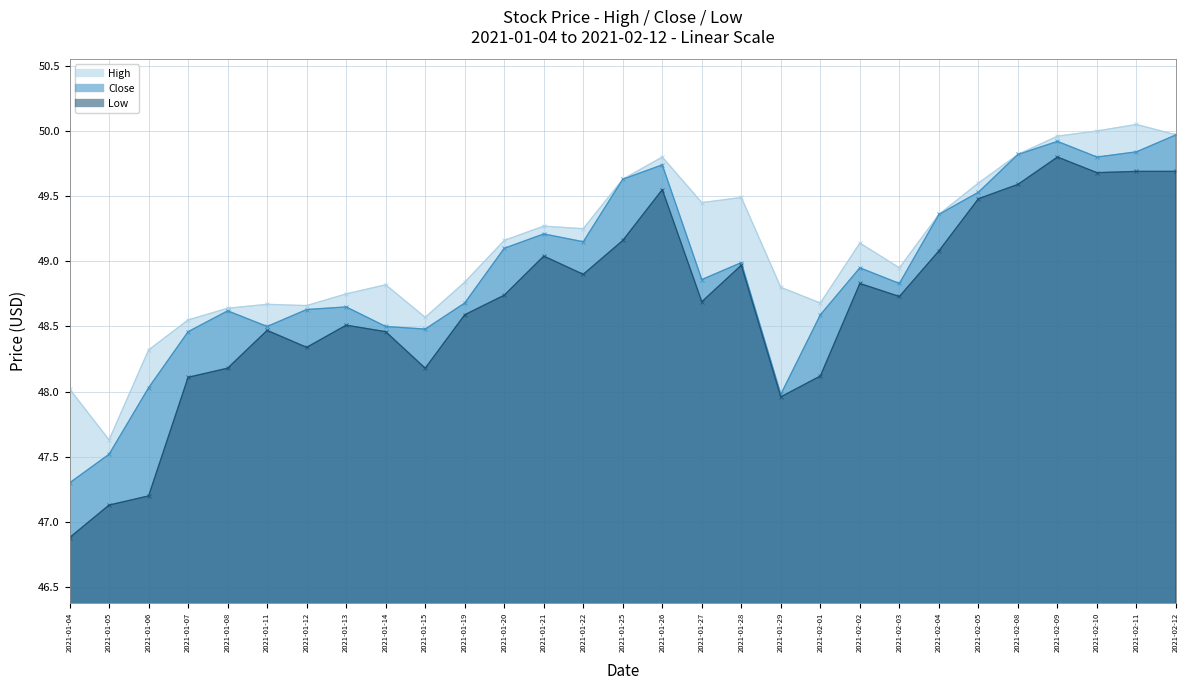

Reading left to right, list all the values displayed in this chart.

High: 2021-01-04=48.0	2021-01-05=47.6	2021-01-06=48.3	2021-01-07=48.5	2021-01-08=48.6	2021-01-11=48.7	2021-01-12=48.7	2021-01-13=48.8	2021-01-14=48.8	2021-01-15=48.6	2021-01-19=48.8	2021-01-20=49.2	2021-01-21=49.3	2021-01-22=49.2	2021-01-25=49.6	2021-01-26=49.8	2021-01-27=49.5	2021-01-28=49.5	2021-01-29=48.8	2021-02-01=48.7	2021-02-02=49.1	2021-02-03=49.0	2021-02-04=49.4	2021-02-05=49.6	2021-02-08=49.8	2021-02-09=50.0	2021-02-10=50.0	2021-02-11=50.0	2021-02-12=50.0
Close: 2021-01-04=47.3	2021-01-05=47.5	2021-01-06=48.0	2021-01-07=48.5	2021-01-08=48.6	2021-01-11=48.5	2021-01-12=48.6	2021-01-13=48.7	2021-01-14=48.5	2021-01-15=48.5	2021-01-19=48.7	2021-01-20=49.1	2021-01-21=49.2	2021-01-22=49.2	2021-01-25=49.6	2021-01-26=49.7	2021-01-27=48.9	2021-01-28=49.0	2021-01-29=48.0	2021-02-01=48.6	2021-02-02=49.0	2021-02-03=48.8	2021-02-04=49.4	2021-02-05=49.5	2021-02-08=49.8	2021-02-09=49.9	2021-02-10=49.8	2021-02-11=49.8	2021-02-12=50.0
Low: 2021-01-04=46.9	2021-01-05=47.1	2021-01-06=47.2	2021-01-07=48.1	2021-01-08=48.2	2021-01-11=48.5	2021-01-12=48.3	2021-01-13=48.5	2021-01-14=48.5	2021-01-15=48.2	2021-01-19=48.6	2021-01-20=48.7	2021-01-21=49.0	2021-01-22=48.9	2021-01-25=49.2	2021-01-26=49.5	2021-01-27=48.7	2021-01-28=49.0	2021-01-29=48.0	2021-02-01=48.1	2021-02-02=48.8	2021-02-03=48.7	2021-02-04=49.1	2021-02-05=49.5	2021-02-08=49.6	2021-02-09=49.8	2021-02-10=49.7	2021-02-11=49.7	2021-02-12=49.7